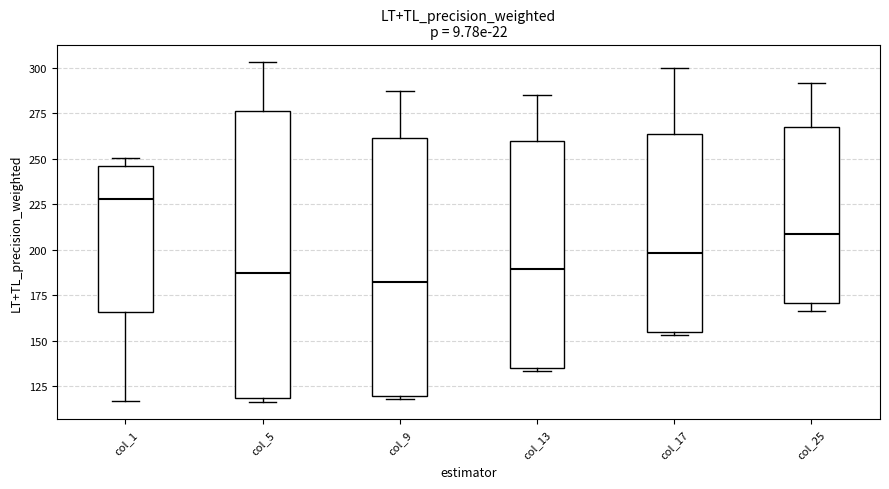

Where is the upper edge of the box for col_1 on the y-axis? The values are not printed on the chart, so give them approximately, as read against the axis.

245